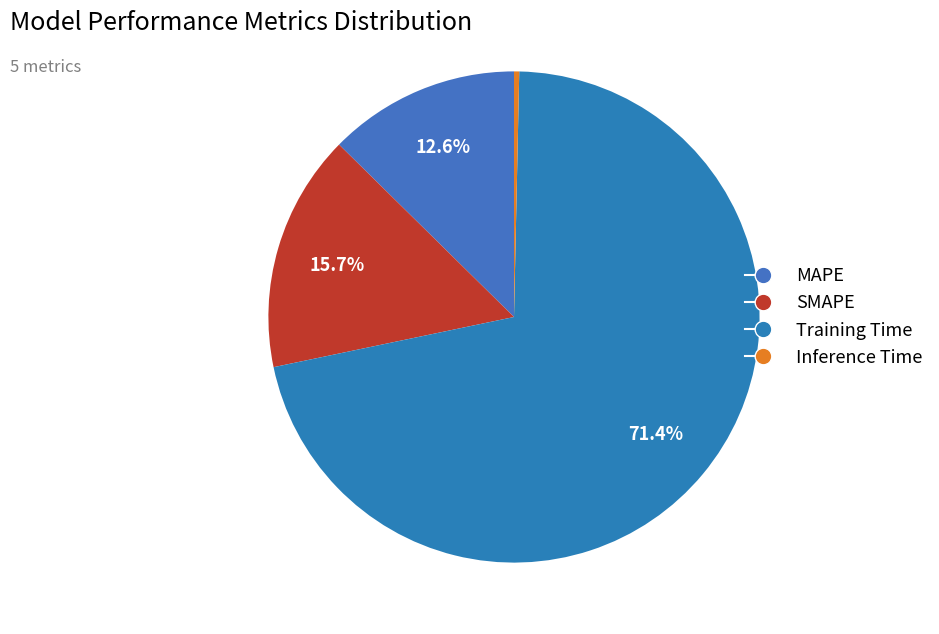

How many segments does this pie chart have?

4